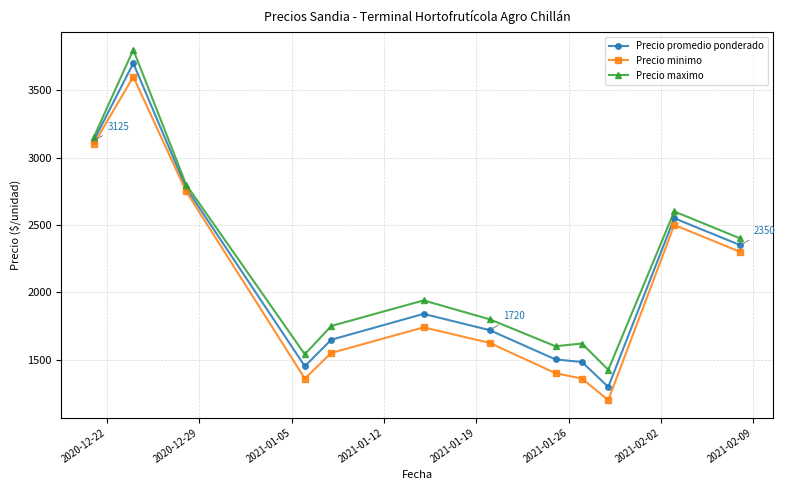

What is the maximum value shown in the chart?

3800.0